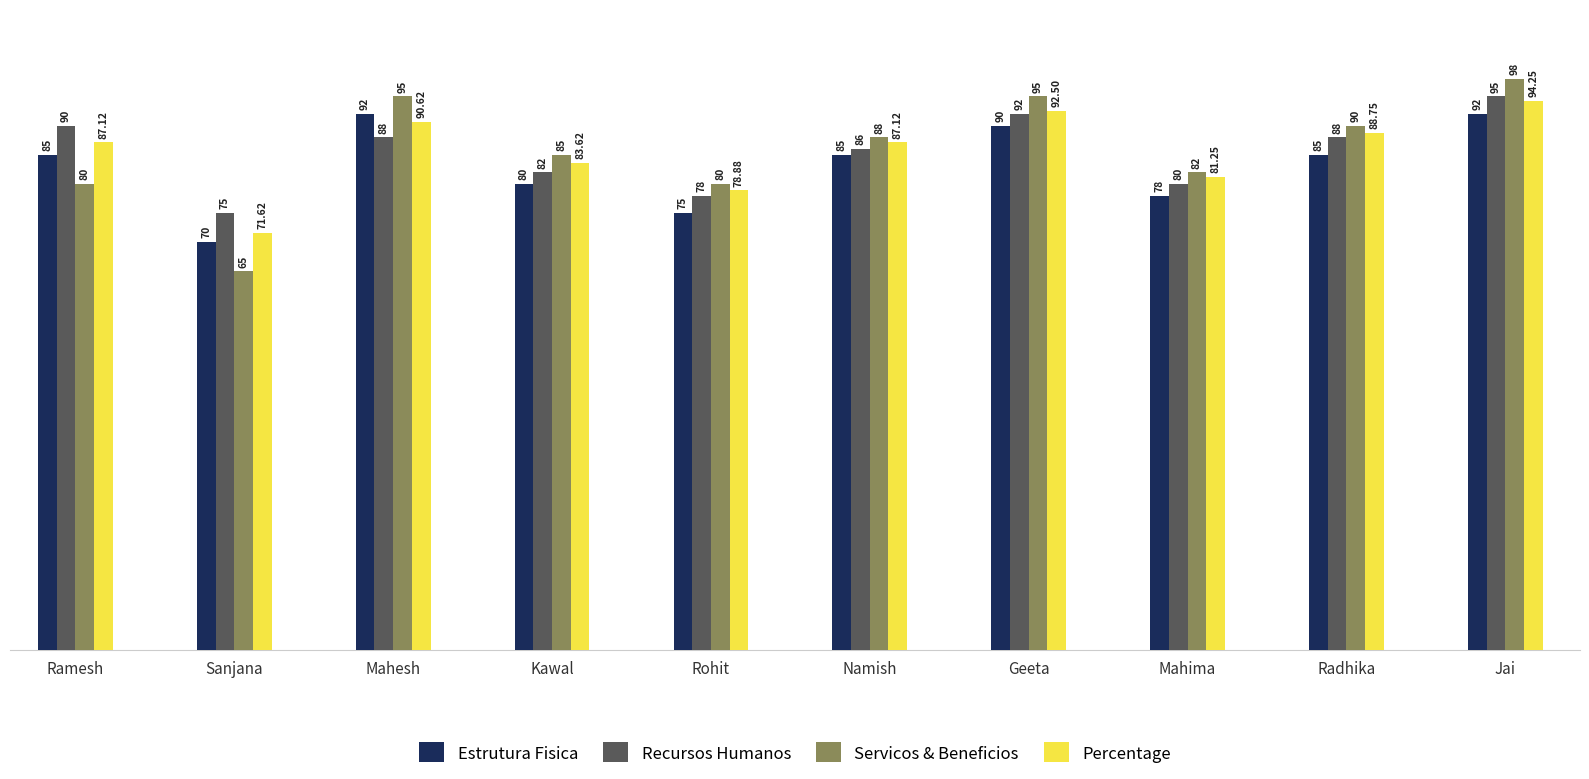

At which label does Servicos & Beneficios first exceed 88?

Mahesh